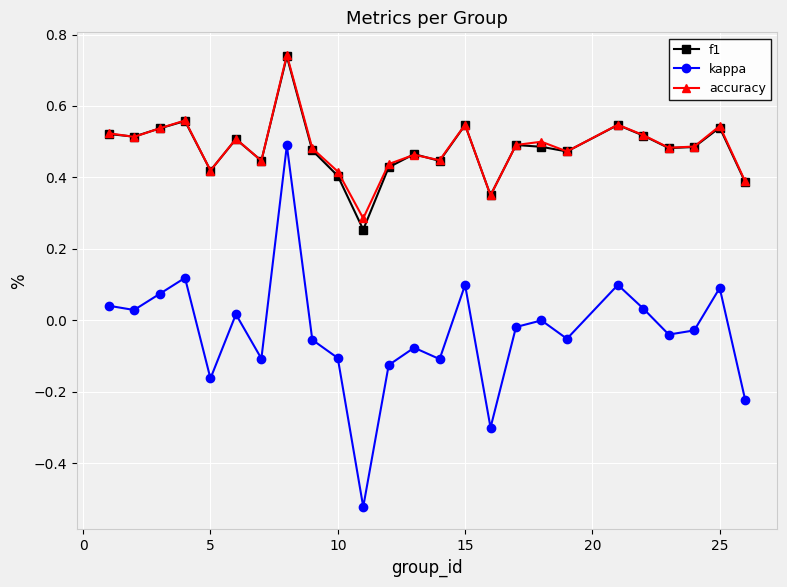

Which series has the widest spread of values?

kappa